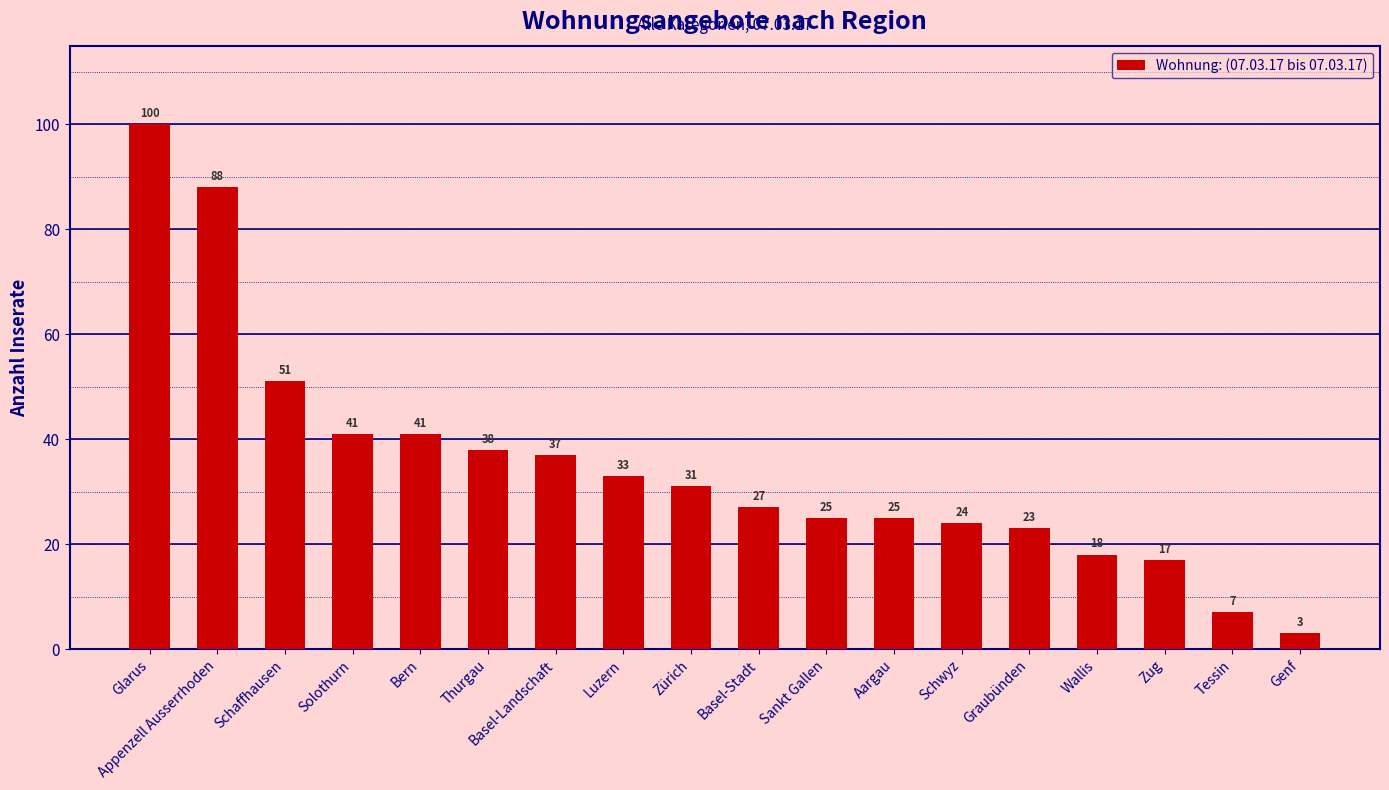

At which label does the data first exceed 31?

Glarus